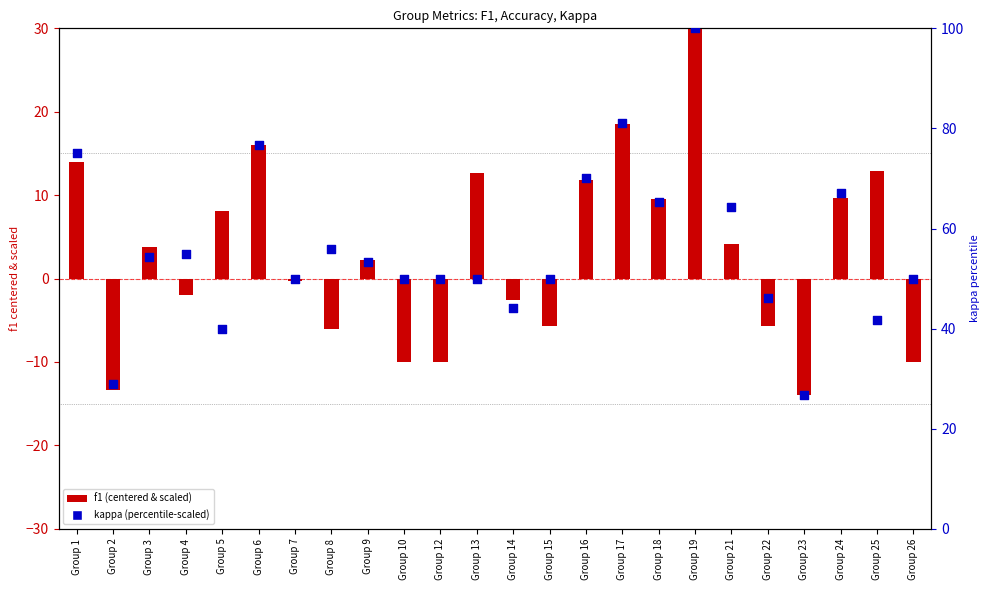

Which series contains the lowest Y value?

f1 (centered & scaled)